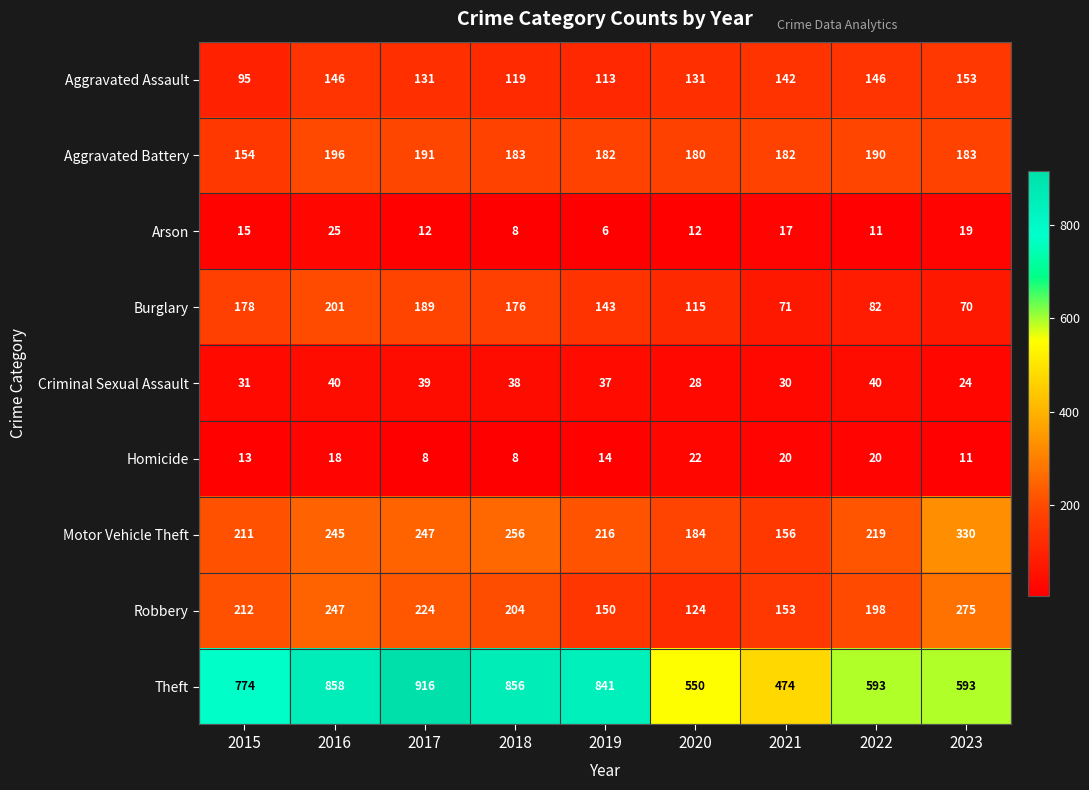

Which series has the widest spread of values?

Theft